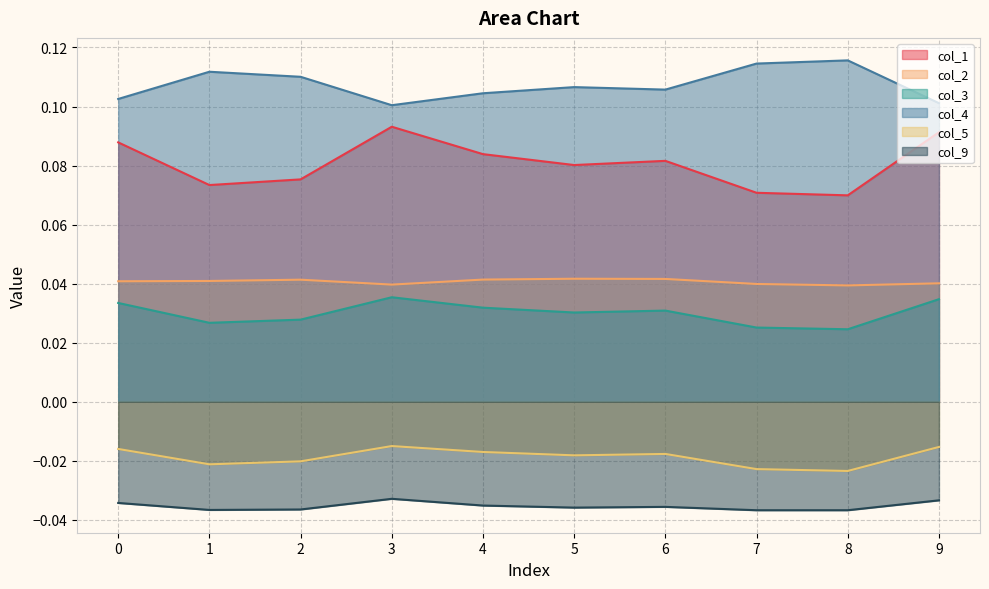

At which category does the chart reach its peak across all series?

8